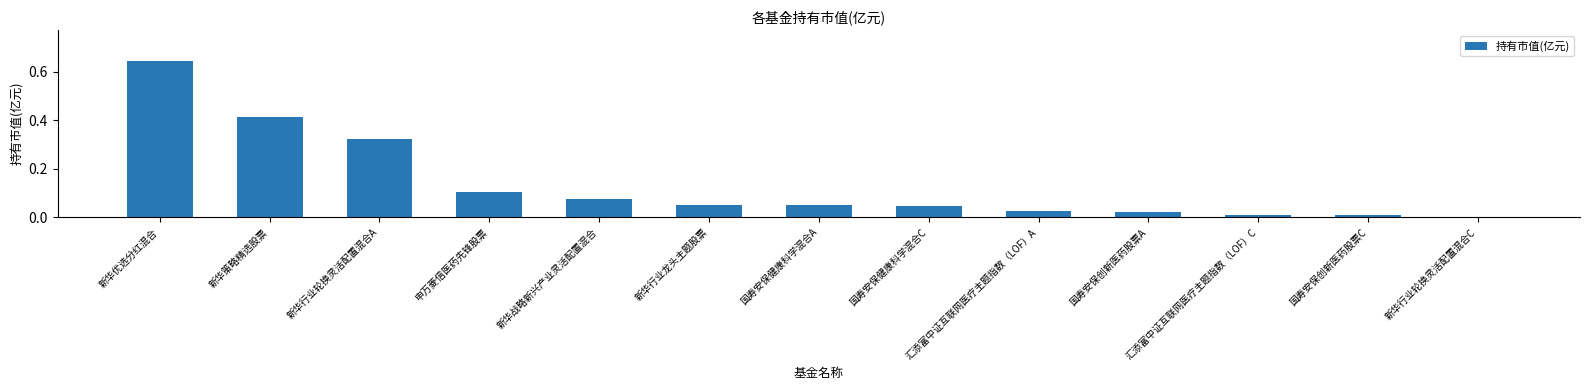

At which category does the chart reach its peak across all series?

新华优选分红混合